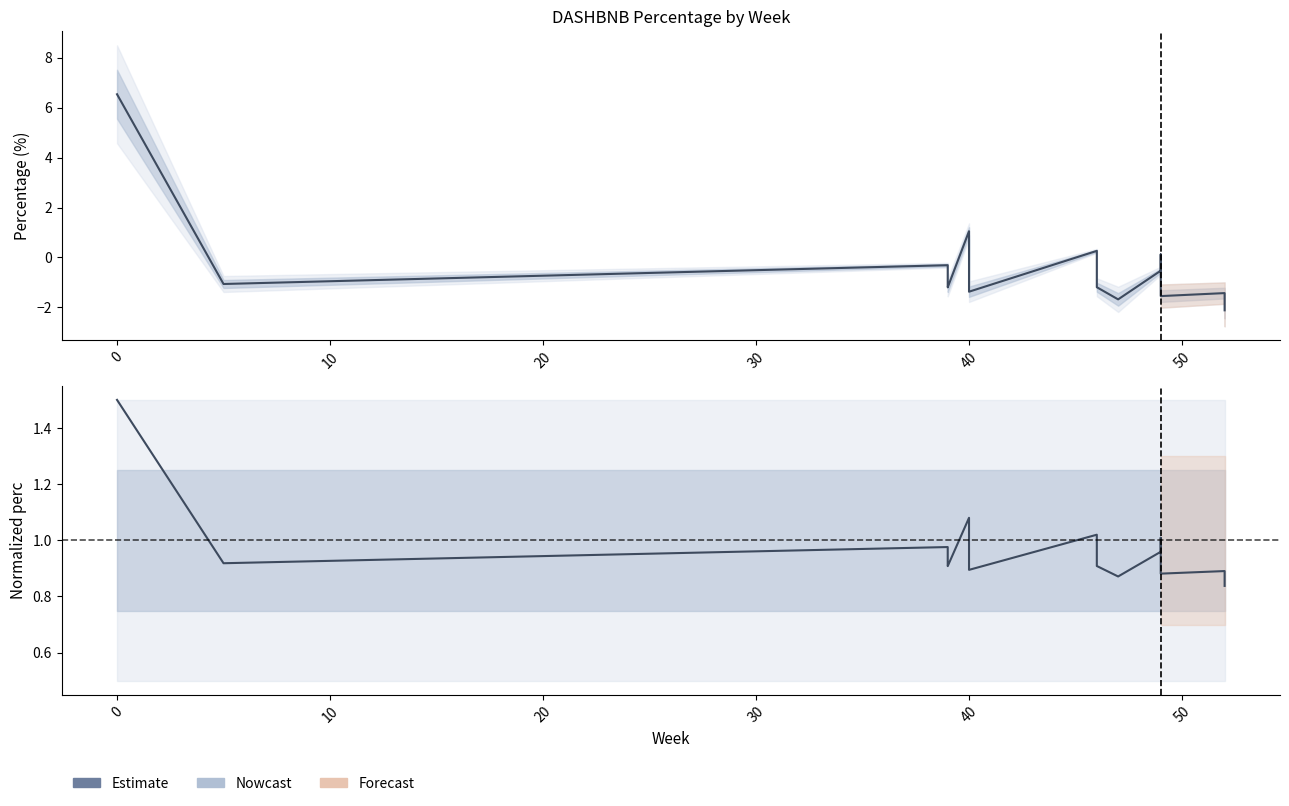

What is the difference between the second highest and minimum values?

0.2